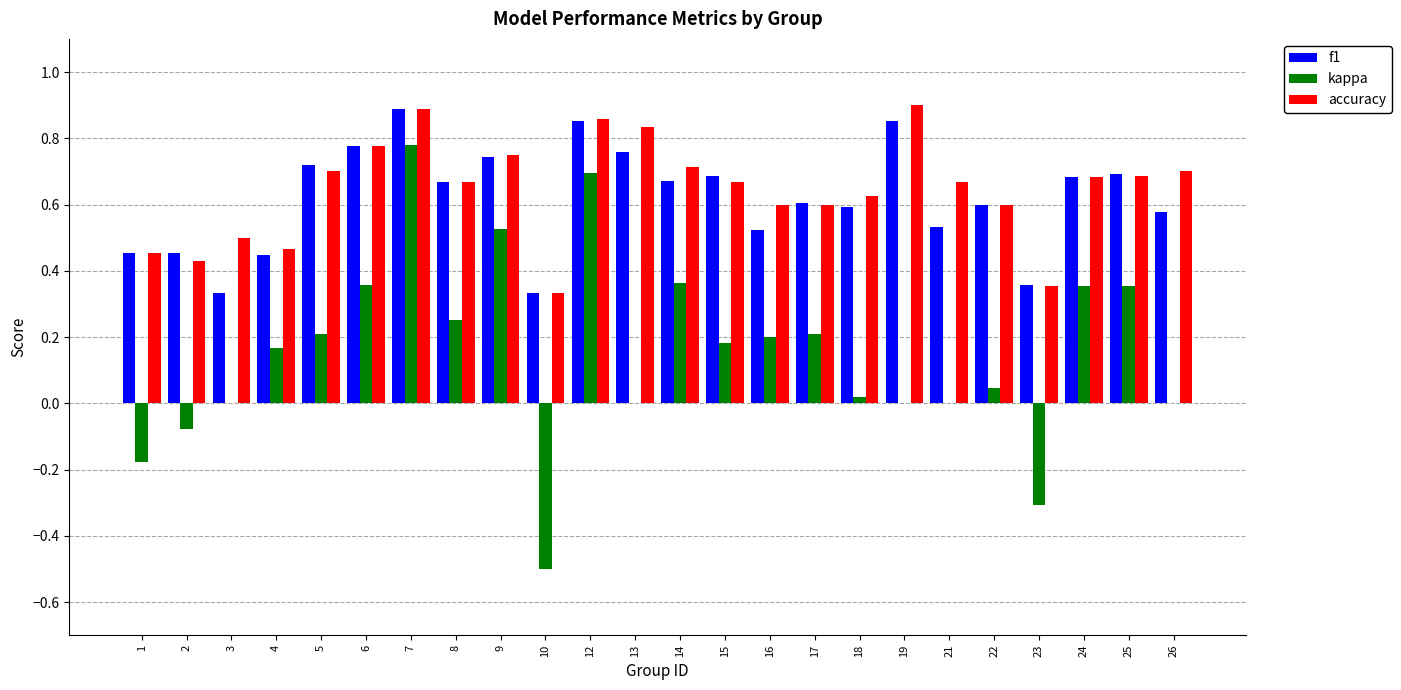

What is the sum of all kappa values?

3.7